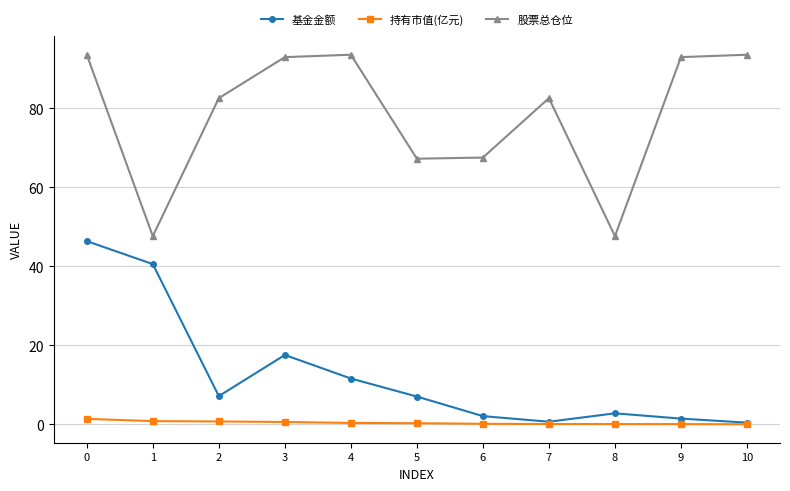

Is it true that 持有市值(亿元) equals 0.0 at 9?

True